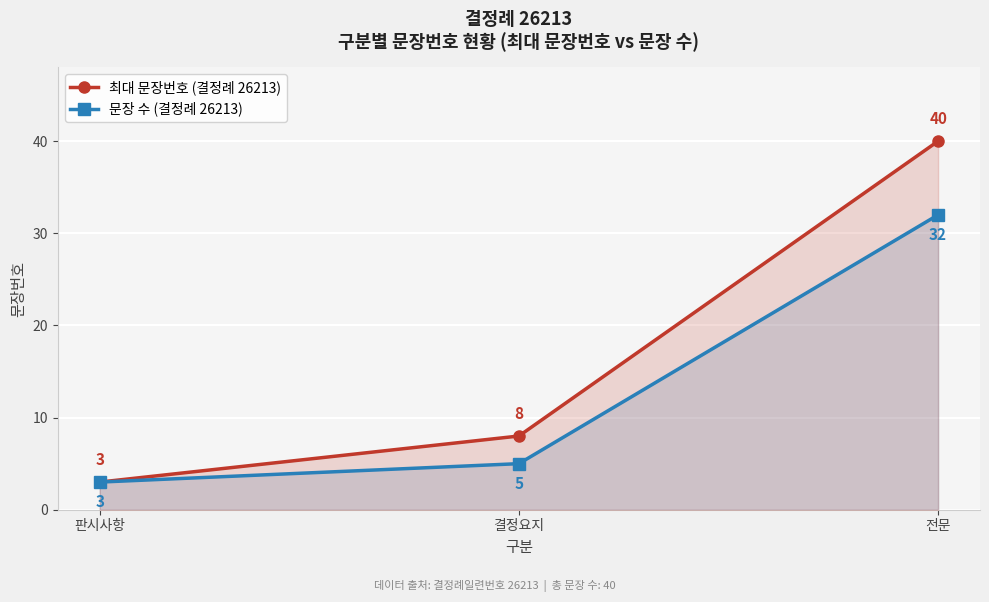

What is the label of the 1st point from the right?

전문